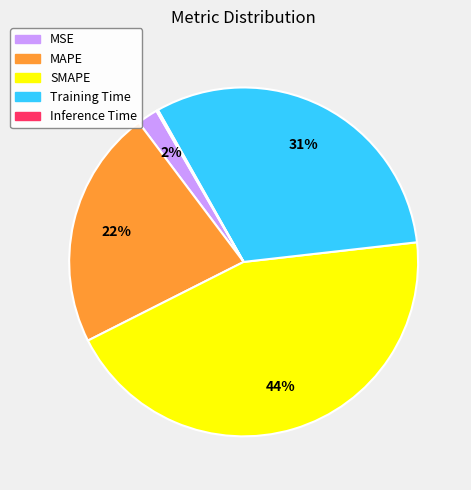

Combined, do SMAPE and MSE account for over 50%?

No